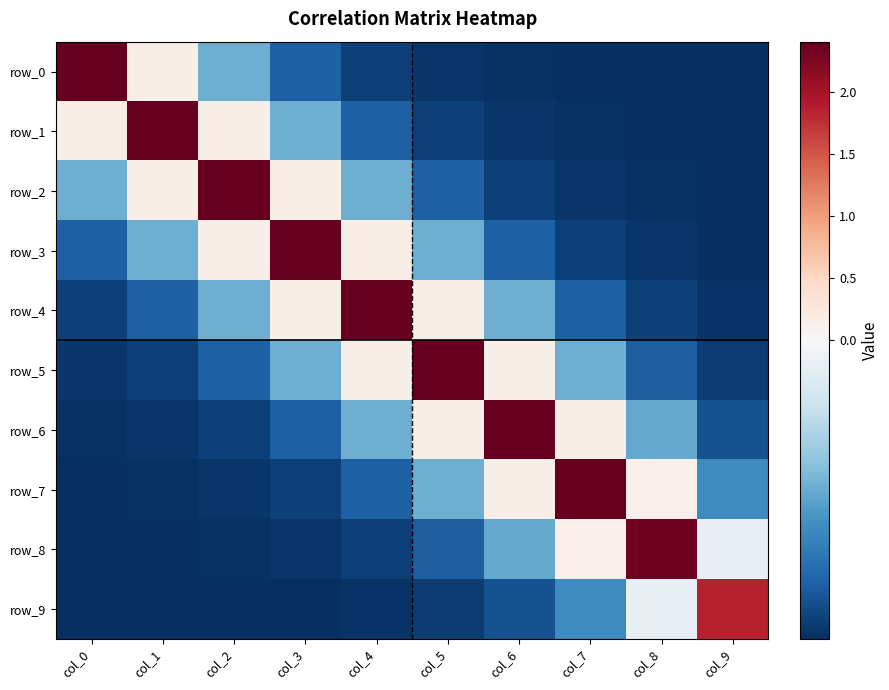

What is the spread (max minus min) of values at col_1?

2.9